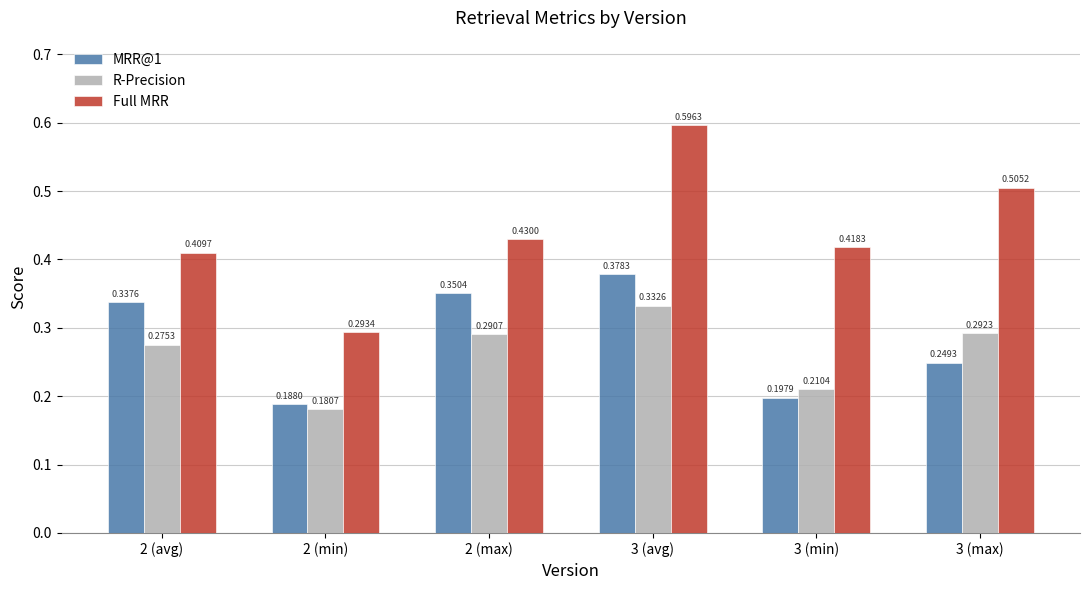

The R-Precision series shows 0.4 at 3 (max). True or false?

False